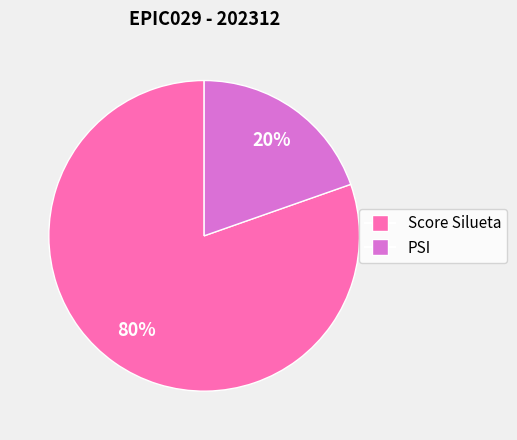

Do PSI and Score Silueta together represent more than half of the pie?

Yes